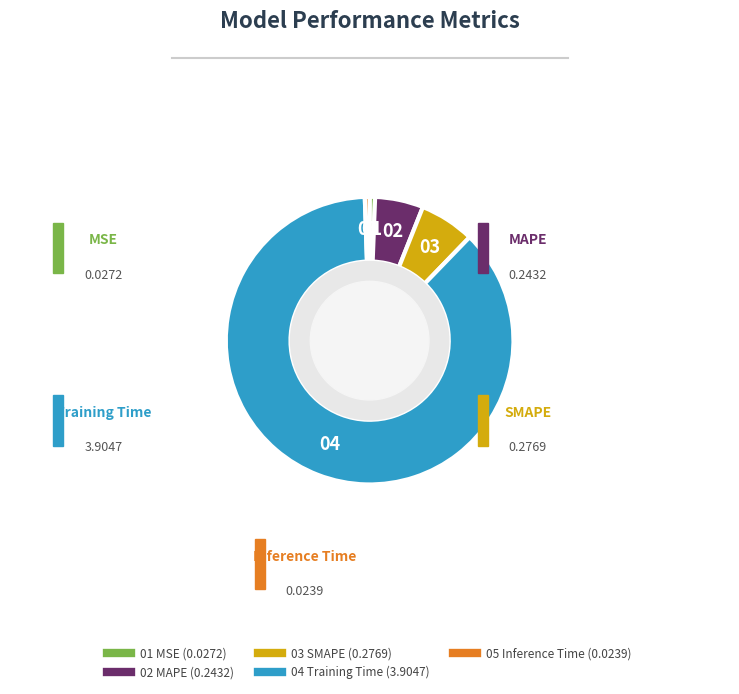

Between SMAPE and MSE, which is larger?

SMAPE